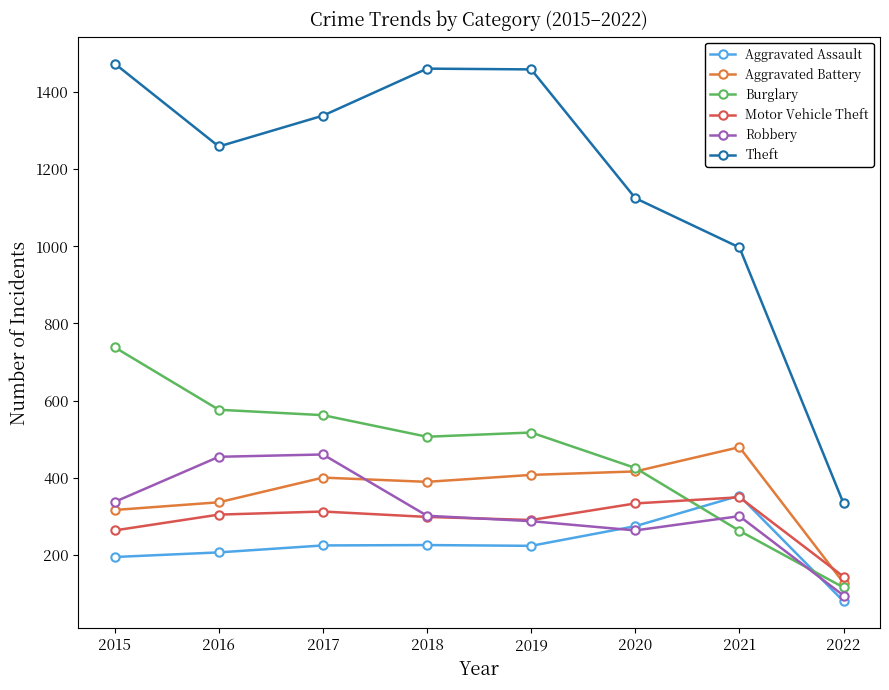

What is the total value across all series at 2022?

891